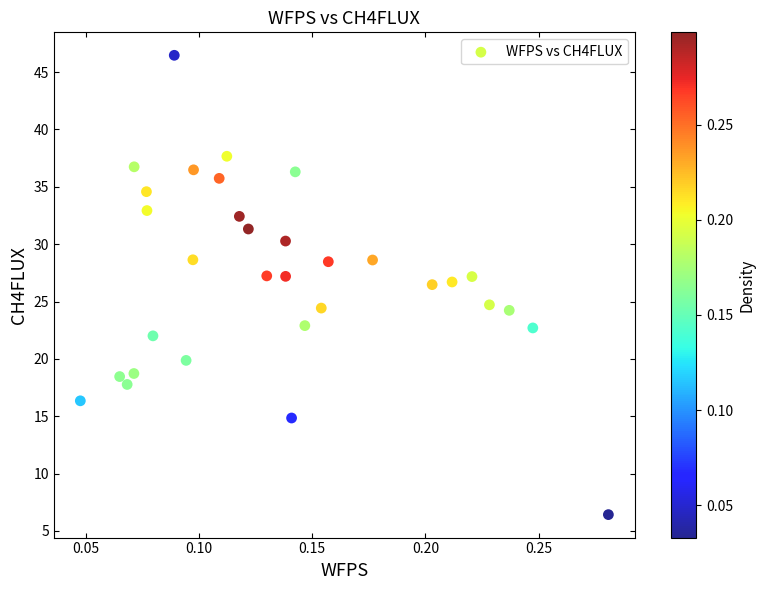

What is the range of Y values (max minus min)?

40.0